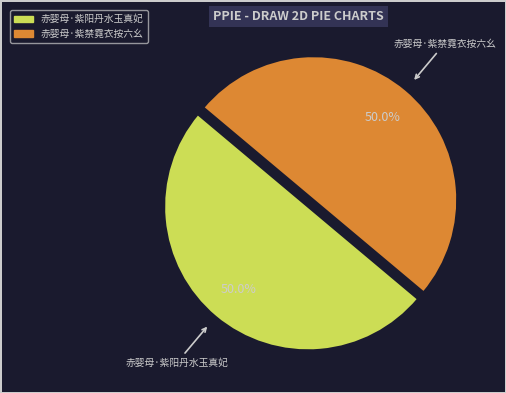

What is the ratio of the value at 赤婴母·紫阳丹水玉真妃 to the value at 赤婴母·紫禁霓衣按六幺?

1.0